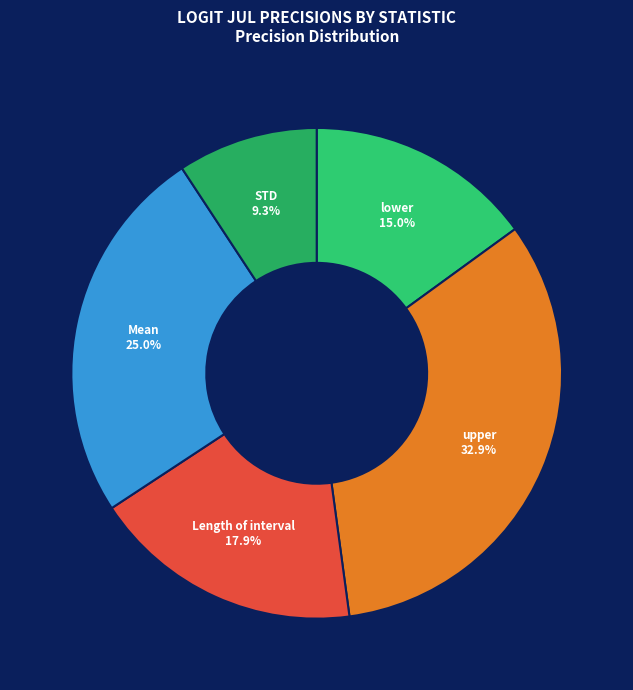

What percentage is the STD slice, to the nearest percent?

9%